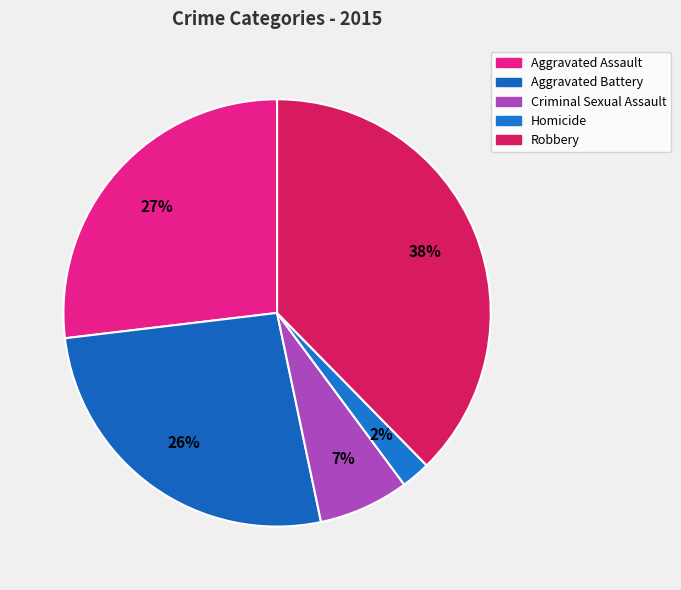

What portion of the pie excludes Robbery?

62.3%